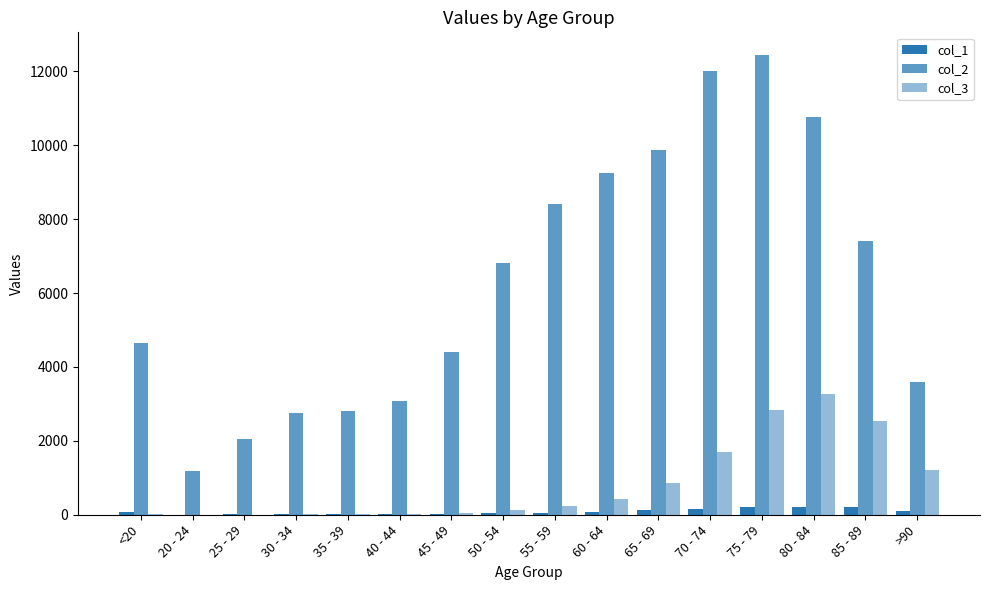

Are the bars grouped side by side (vs. stacked)?

Yes